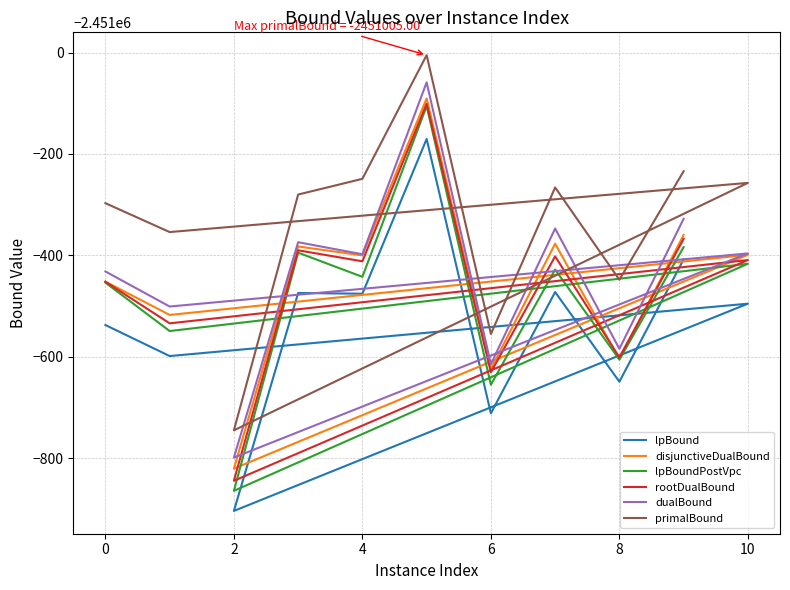

Which series has the widest spread of values?

lpBoundPostVpc